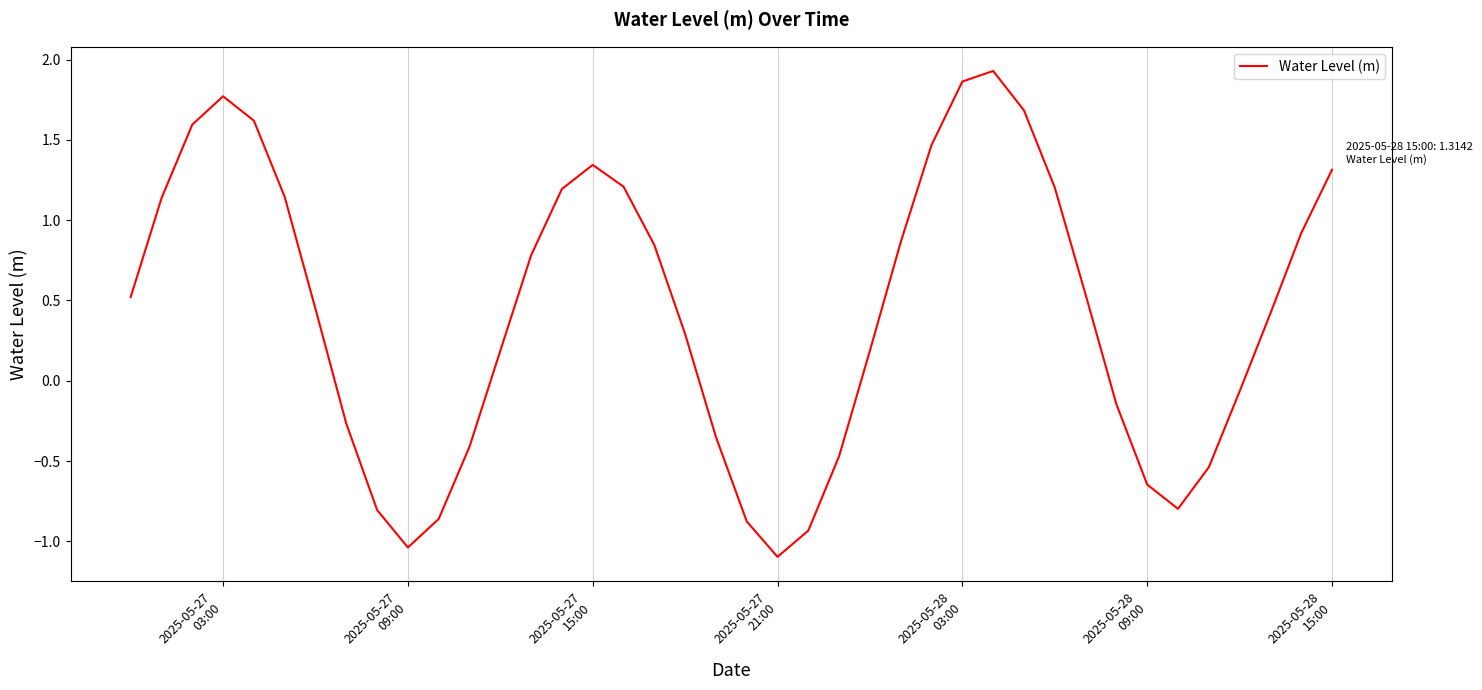

How many values are above zero?

25